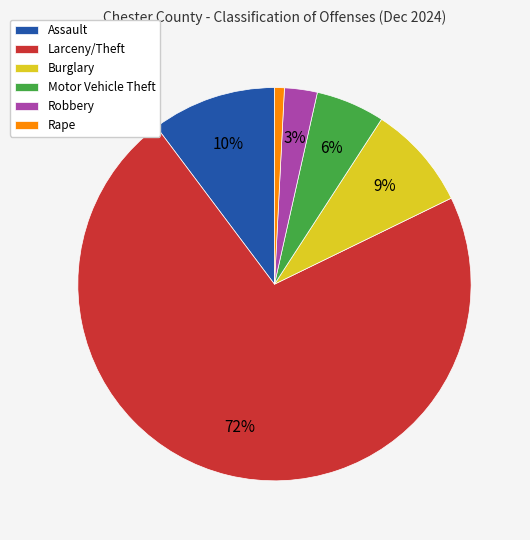

Is it true that Larceny/Theft is 72% of the pie?

True